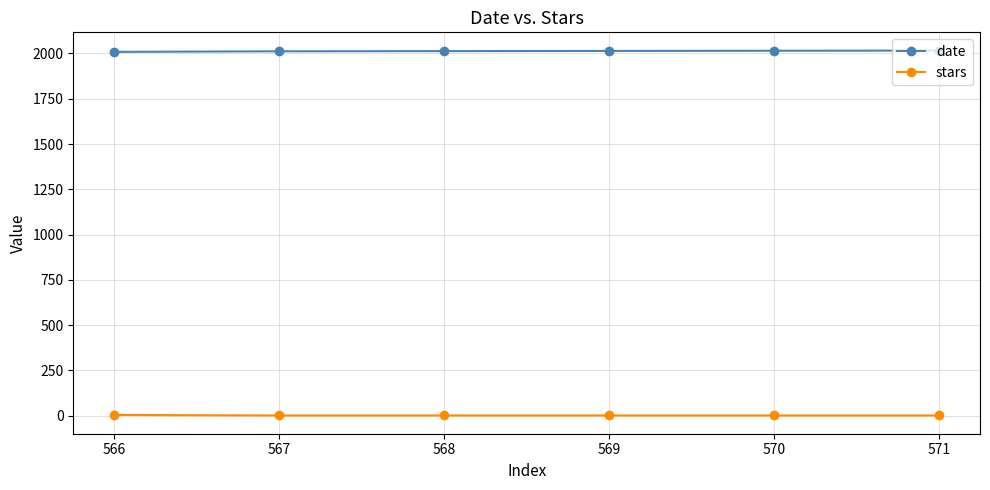

The stars series shows 1 at 568. True or false?

True